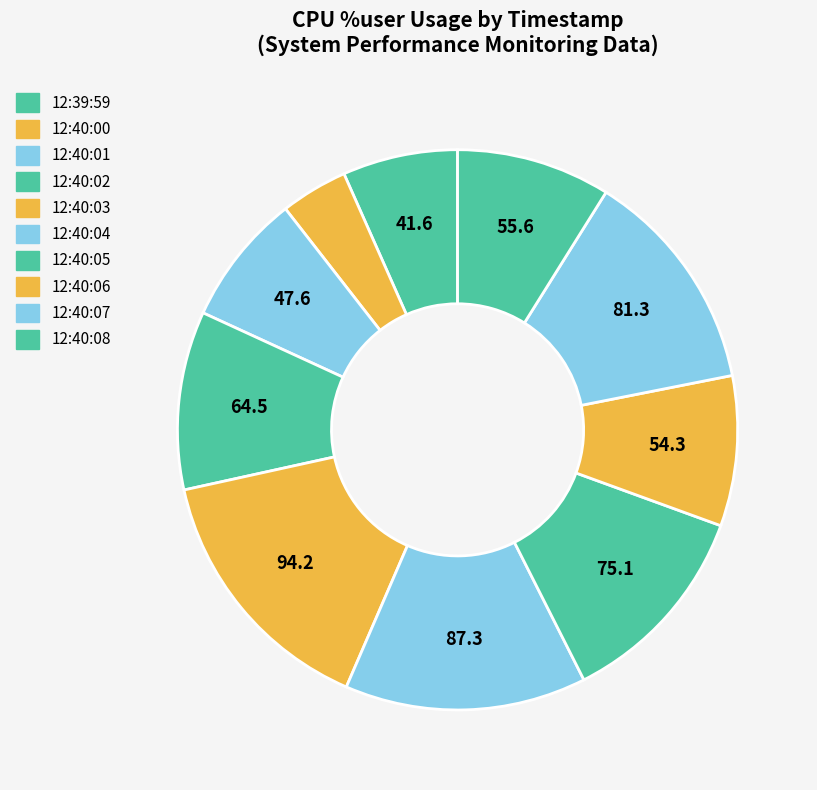

To the nearest percent, what is the difference between the 12:40:05 and 12:40:07 slice percentages?

1%